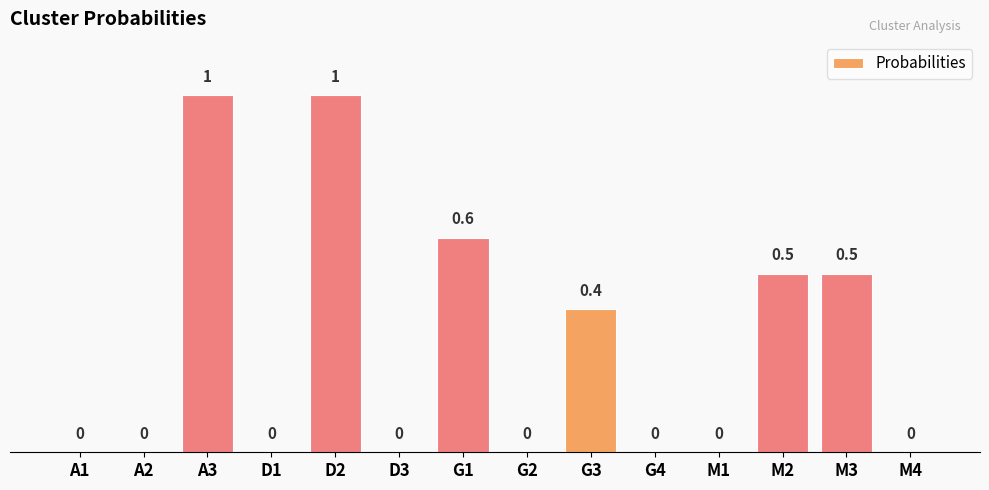

What is the maximum value shown in the chart?

1.0